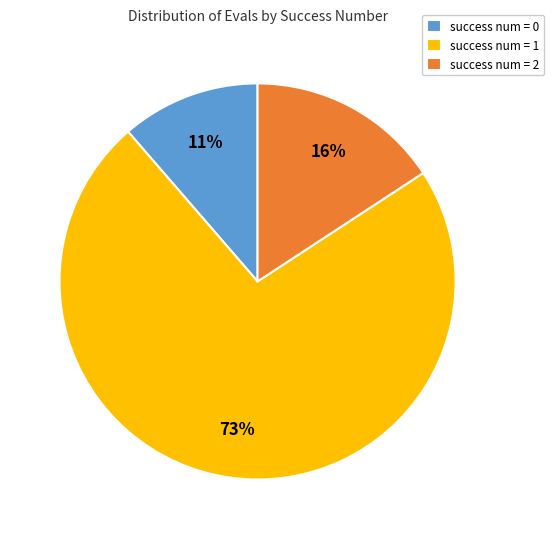

Between success num = 1 and success num = 2, which is larger?

success num = 1